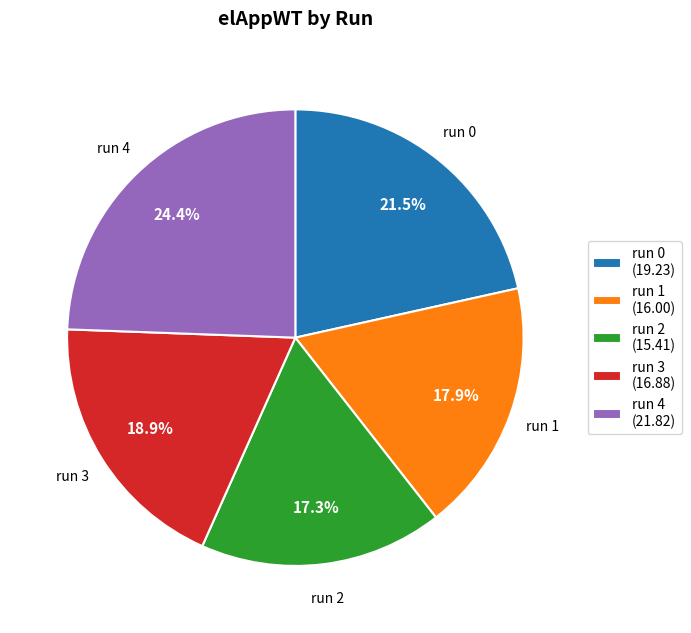

To the nearest percent, what is the combined percentage of run 1 and run 3?

37%